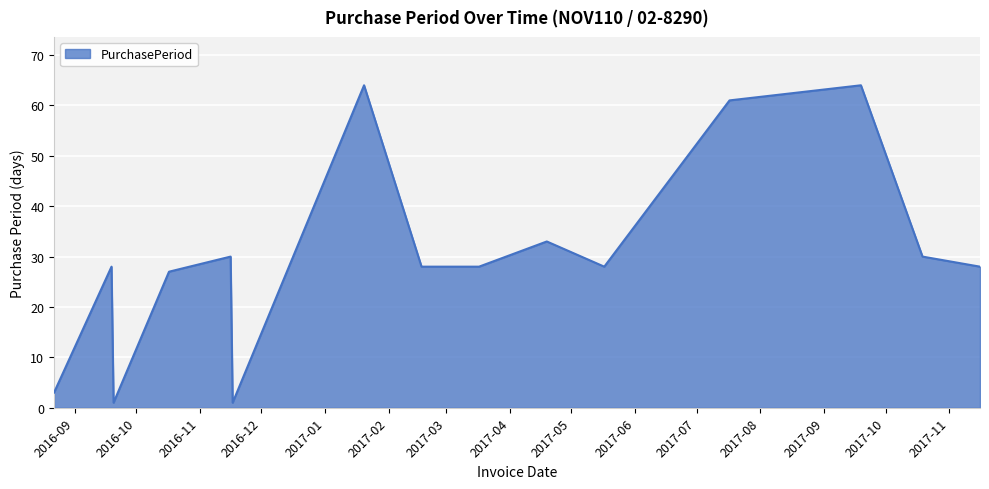

What is the difference between the maximum and minimum values?

63